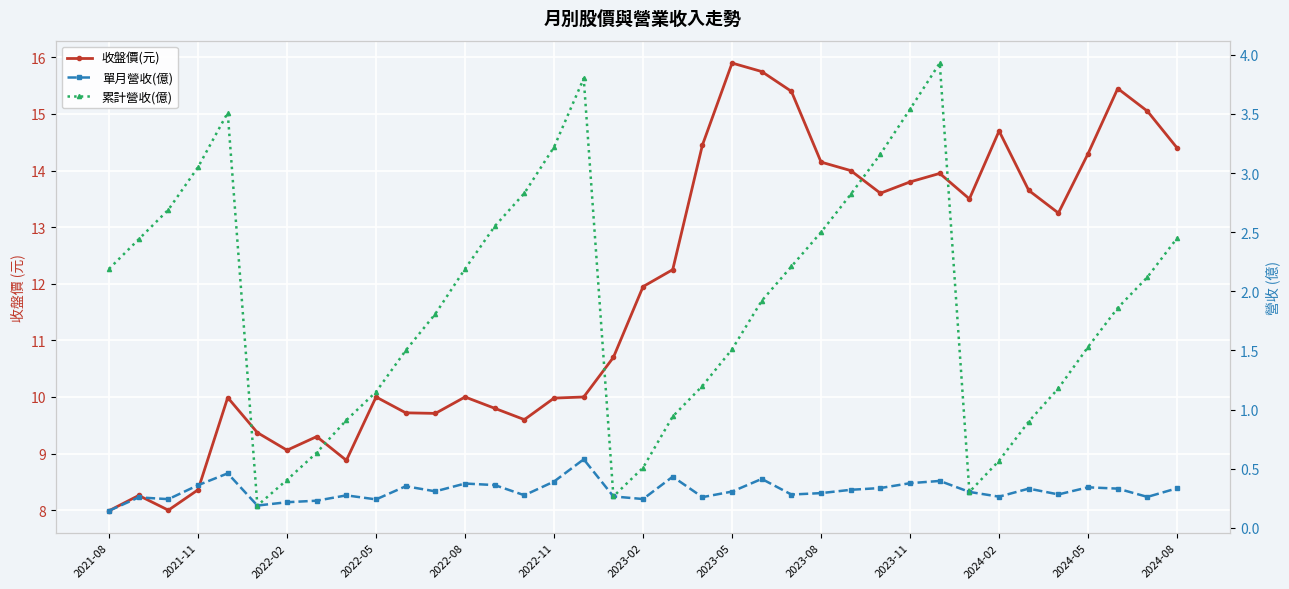

At which category does the chart reach its minimum across all series?

2021-08